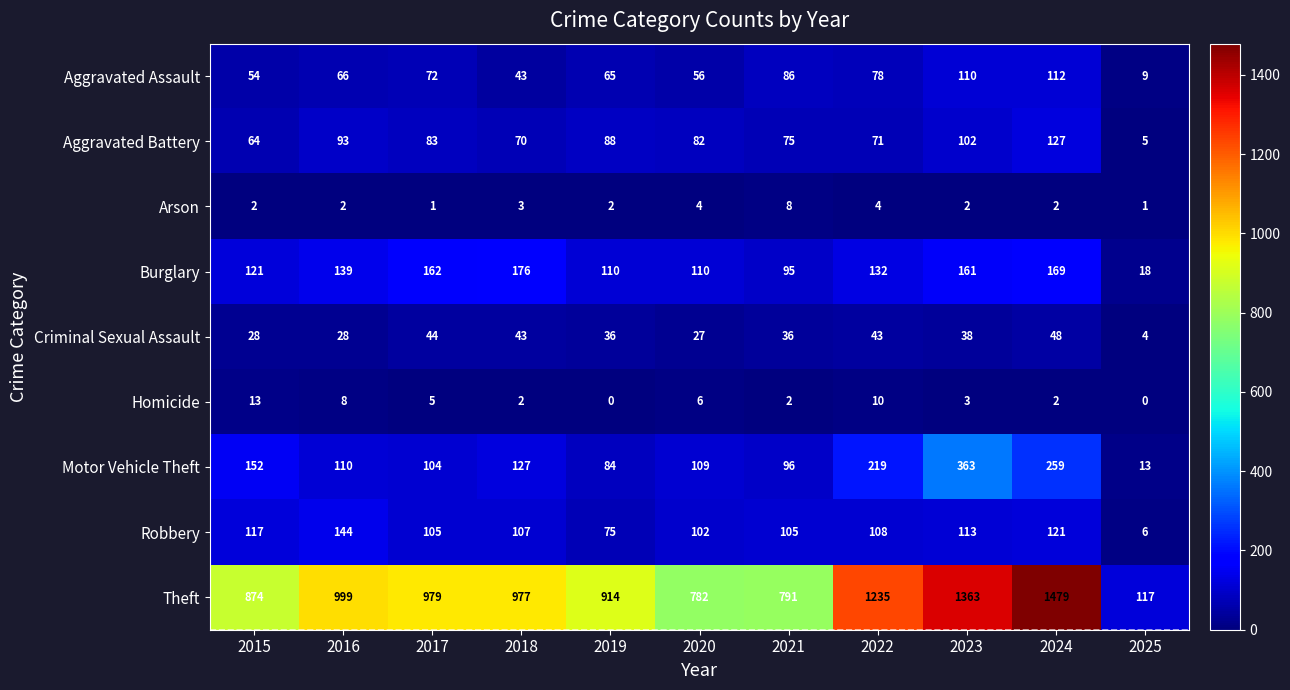

What is the sum of the Criminal Sexual Assault values at 2025 and 2020?

31